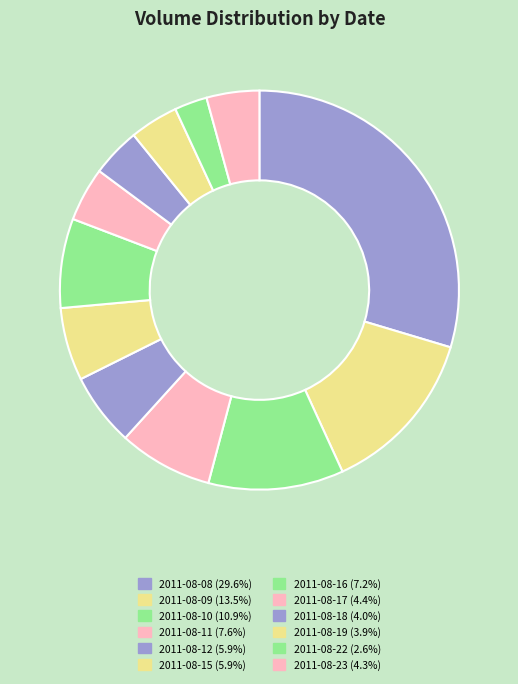

What percentage do 2011-08-18 and 2011-08-22 together represent?

6.6%